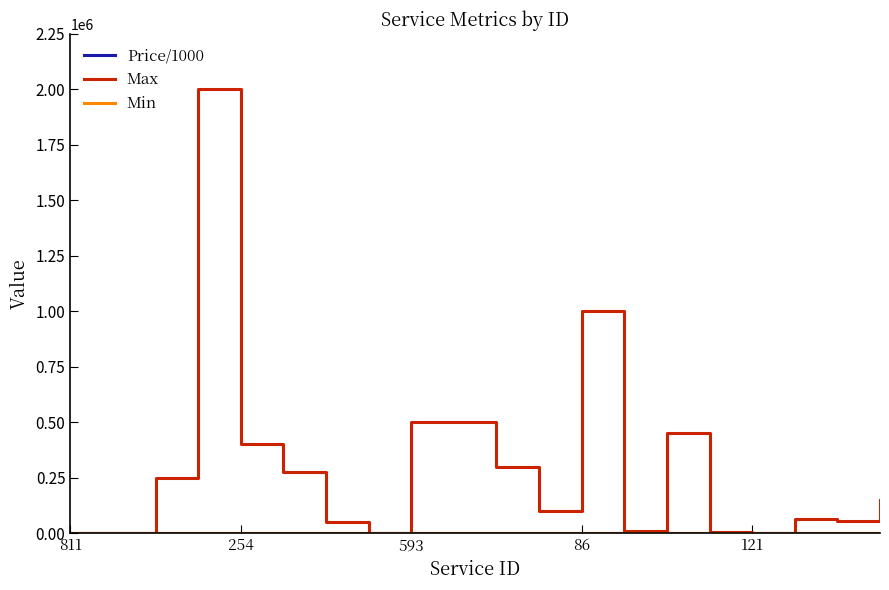

Which series has the largest total across all categories?

Max